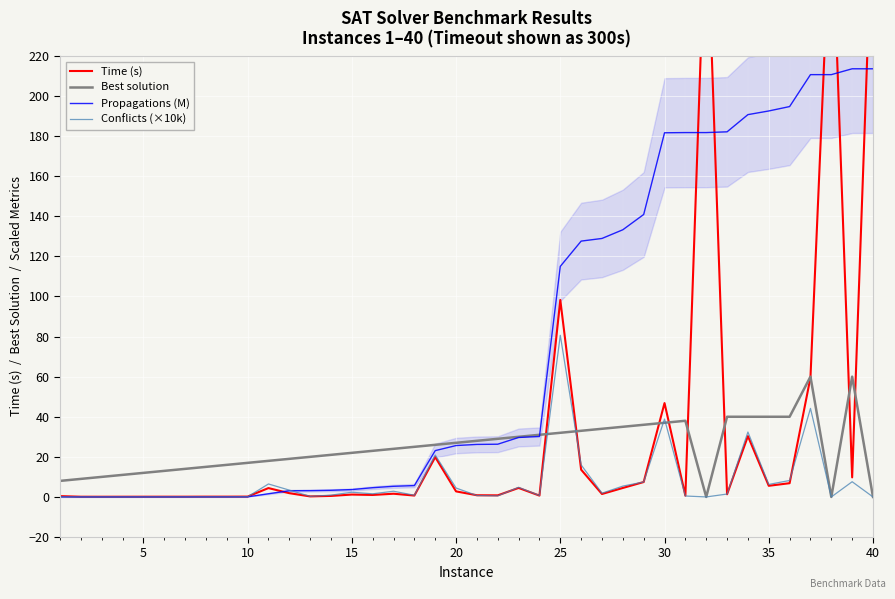

Is it true that Conflicts (×10k) equals 4.4 at 20?

True